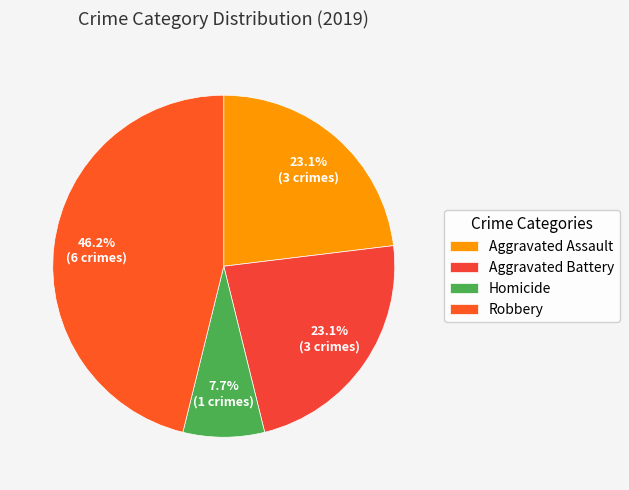

To the nearest percent, what percentage of the pie is Aggravated Battery?

23%